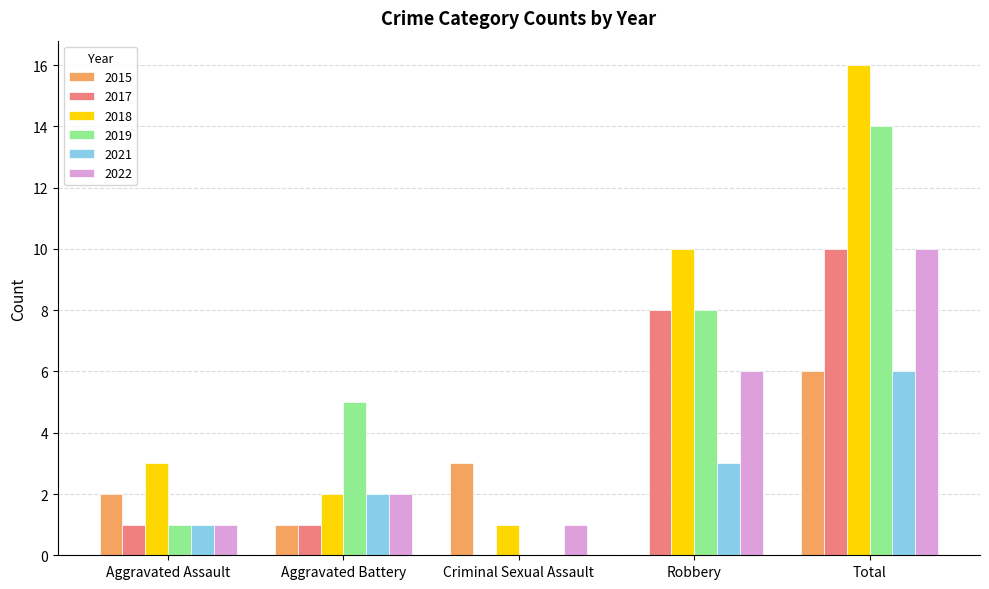

Is it true that 2018 equals 6 at Total?

False